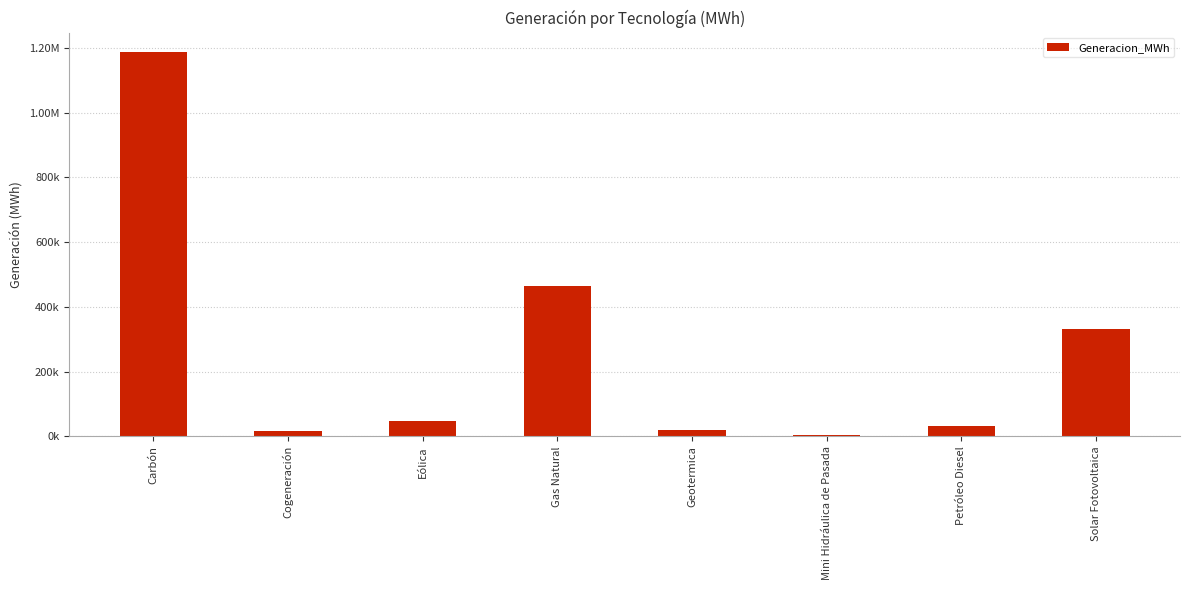

Reading left to right, transcribe all the data shown in this chart.

Carbón=1188253.6	Cogeneración=15438.0	Eólica=47730.2	Gas Natural=465351.0	Geotermica=19586.2	Mini Hidráulica de Pasada=5435.7	Petróleo Diesel=30281.0	Solar Fotovoltaica=330348.1